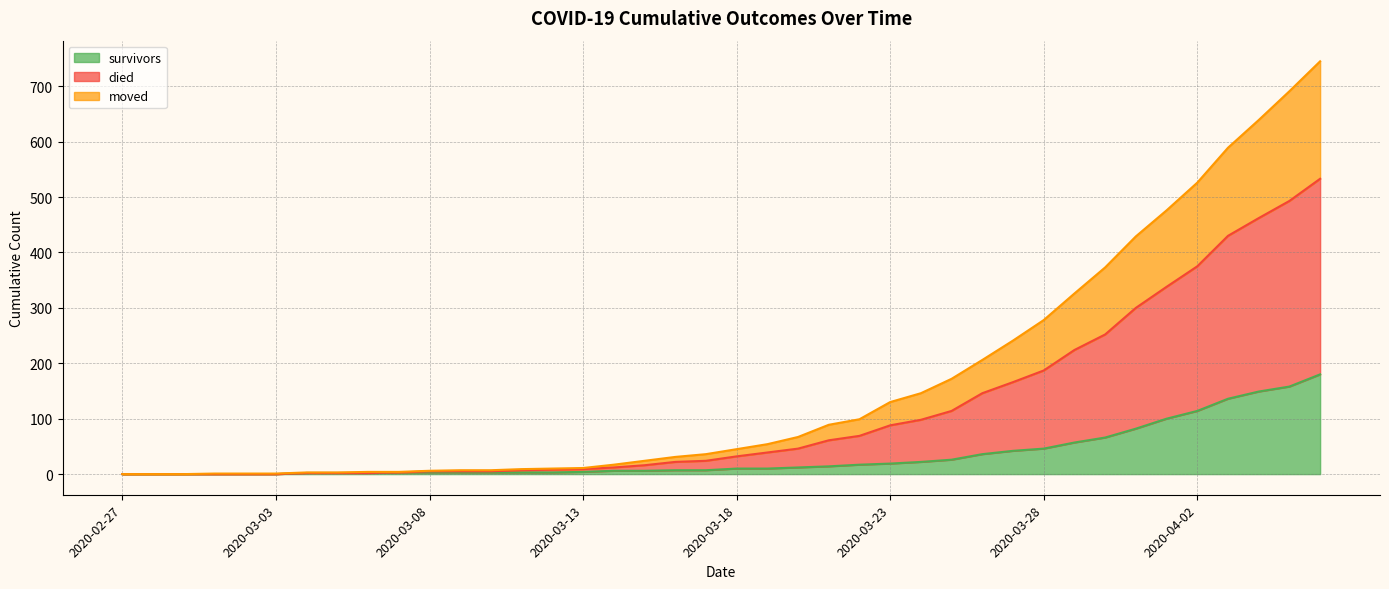

At how many categories does at least one series exceed 294?

9